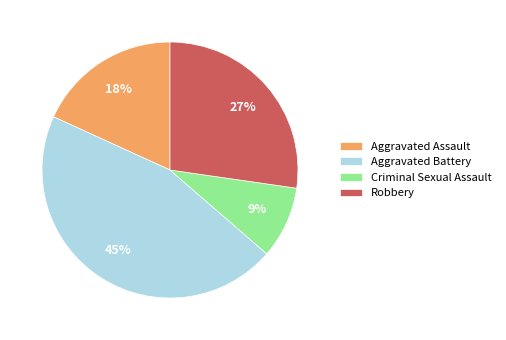

Which has a higher value, Aggravated Battery or Aggravated Assault?

Aggravated Battery